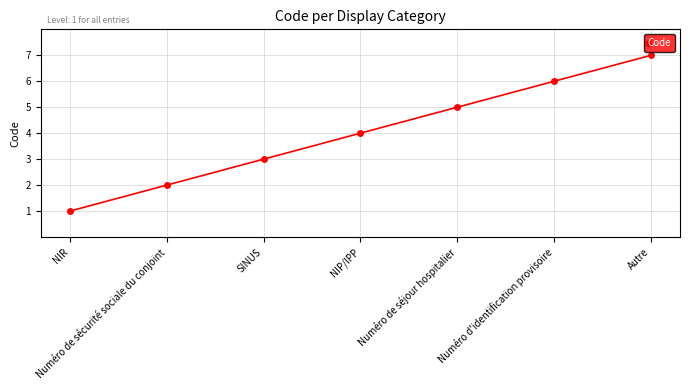

What is the label of the 6th point from the left?

Numéro d'identification provisoire